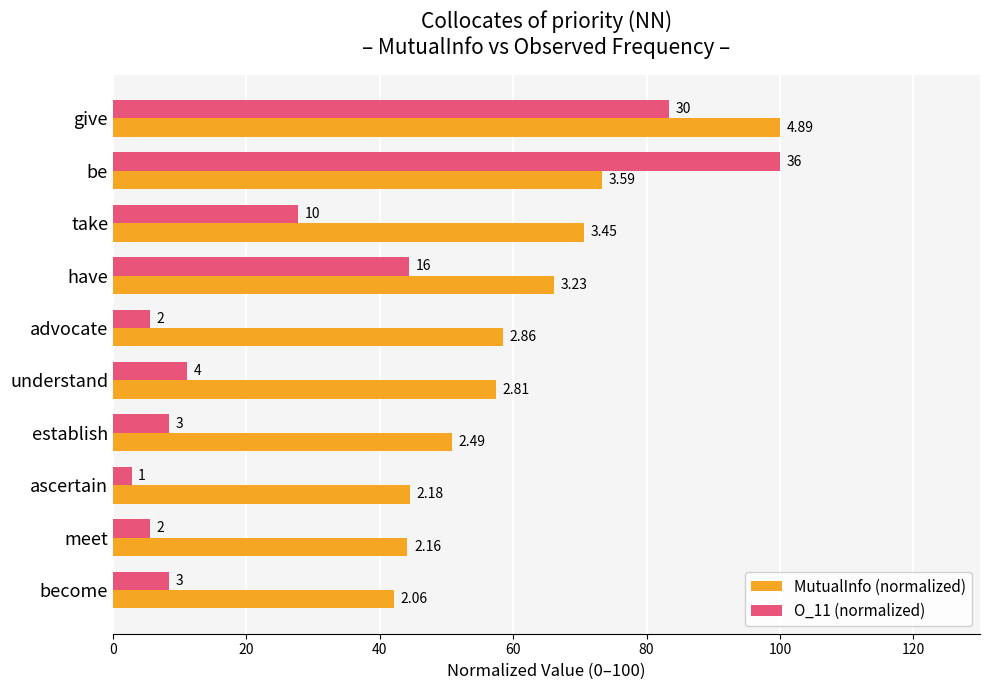

What are all the series names shown in the legend?

MutualInfo (normalized), O_11 (normalized)